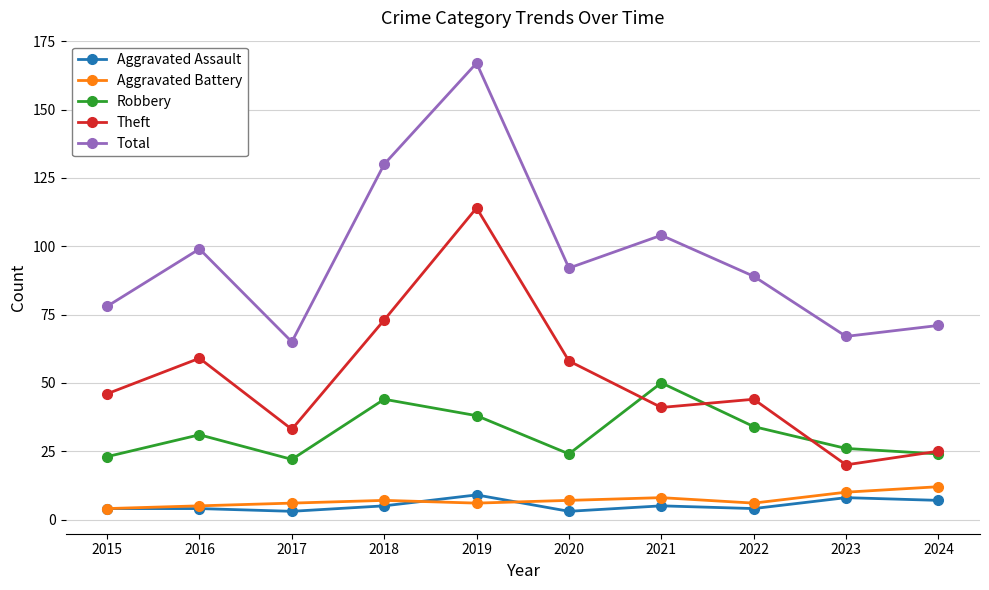

What is the highest value of the Robbery series?

50